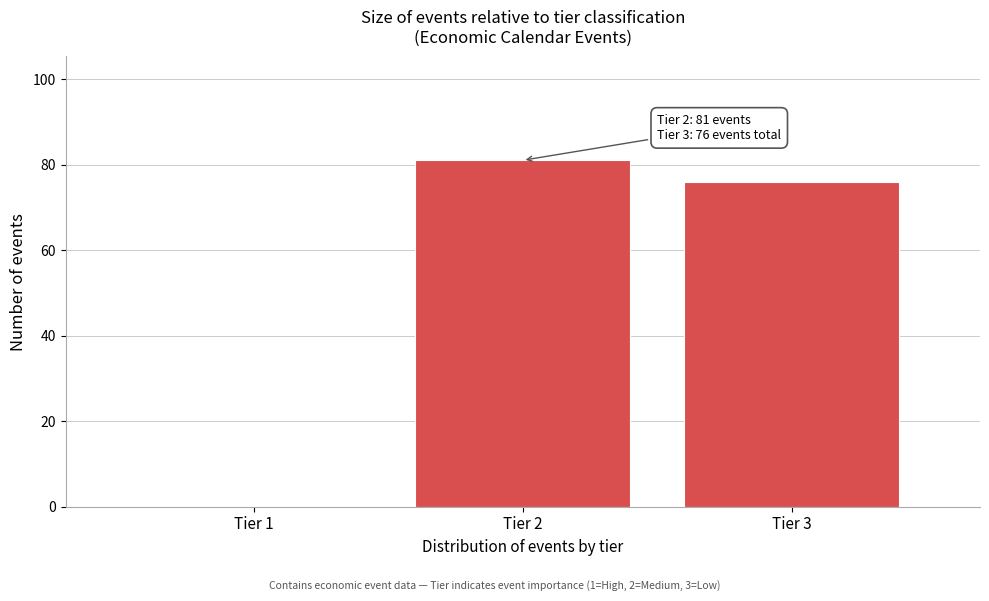

Reading left to right, transcribe all the data shown in this chart.

Tier 1=0	Tier 2=81	Tier 3=76